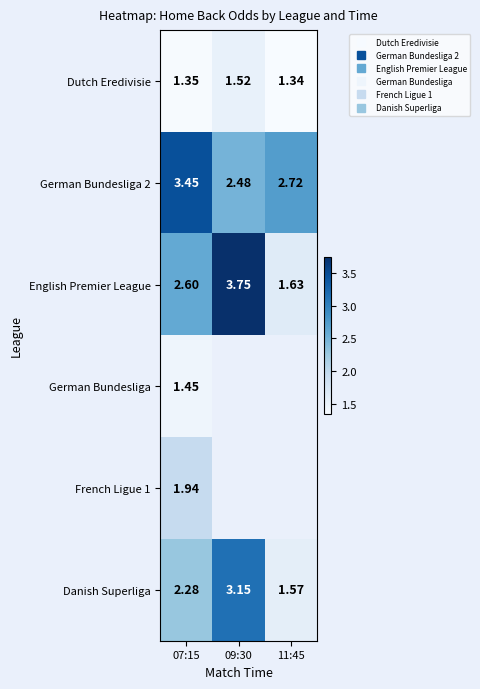

What is the maximum value shown in the chart?

3.8